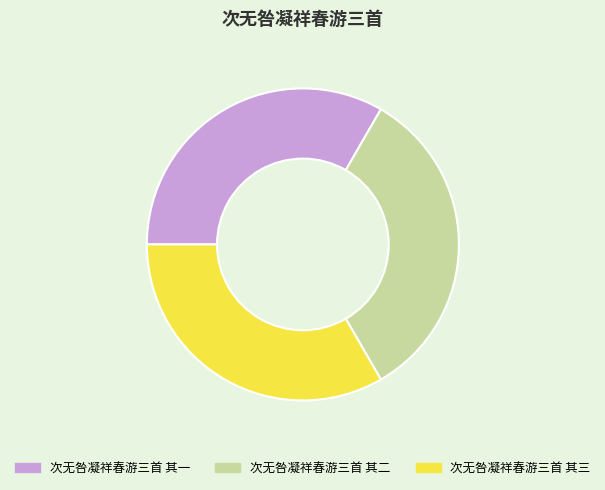

Does 次无咎凝祥春游三首 其三 represent more than half of the total?

No